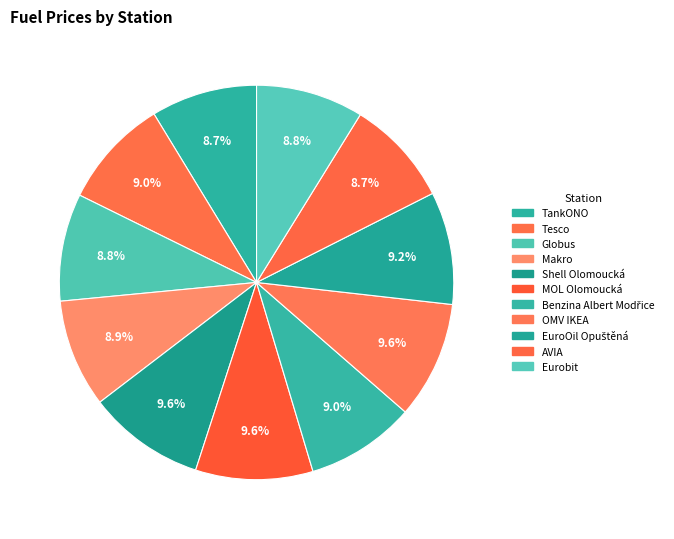

Is there a majority slice in this chart?

No